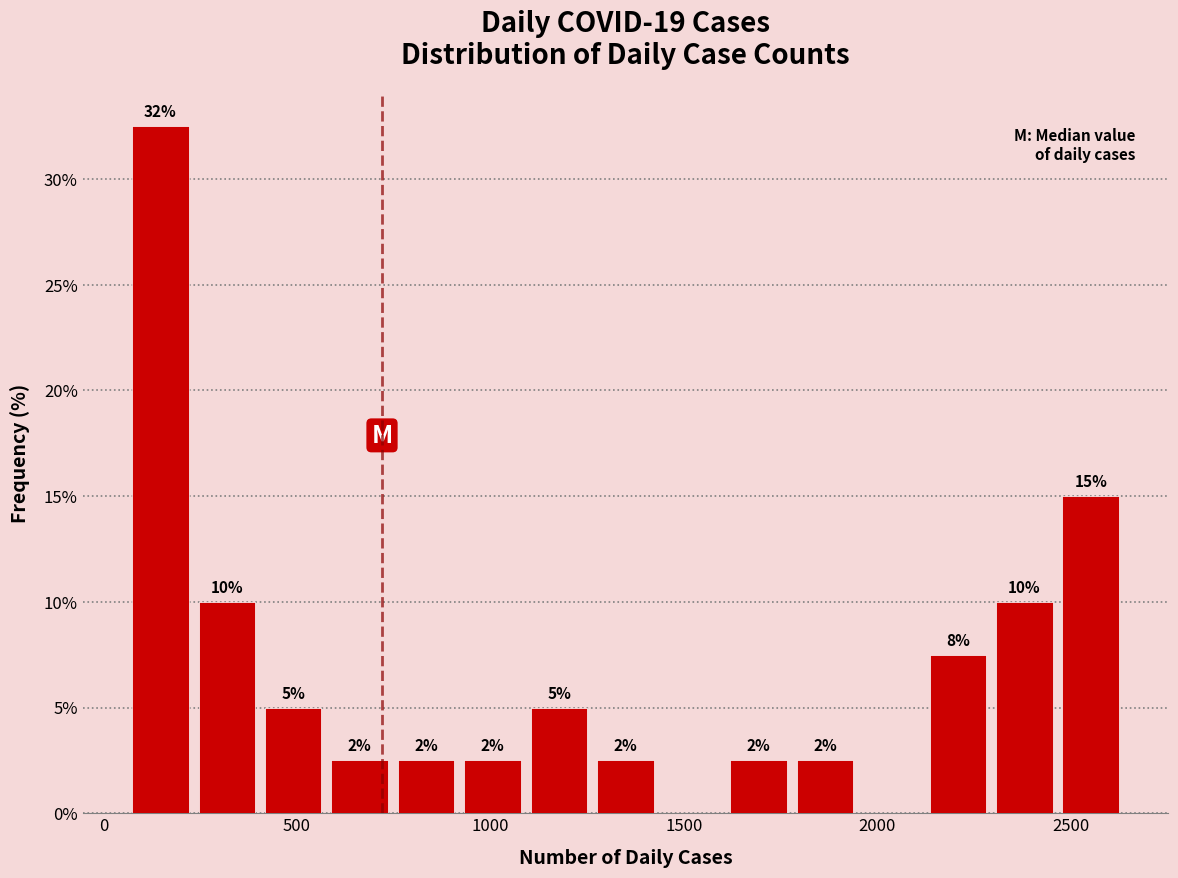

Around what value on the x-axis is the tallest bar? Give the approximate position of its centre, as read against the axis.

150